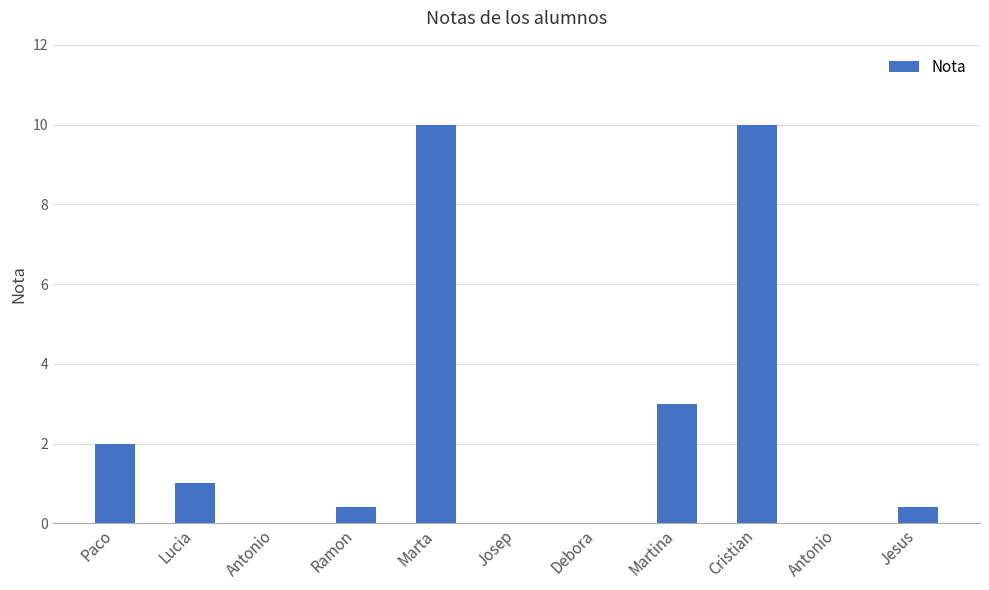

Are the bars horizontal?

No